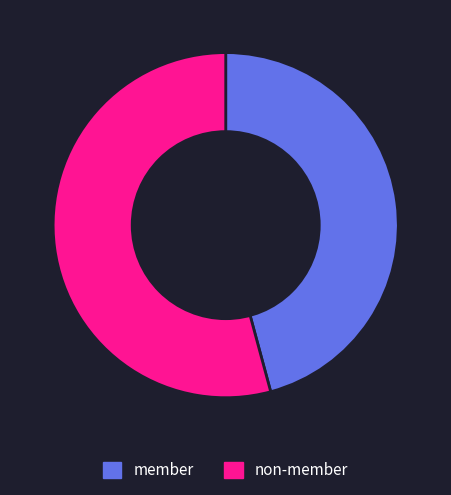

How many segments does this pie chart have?

2